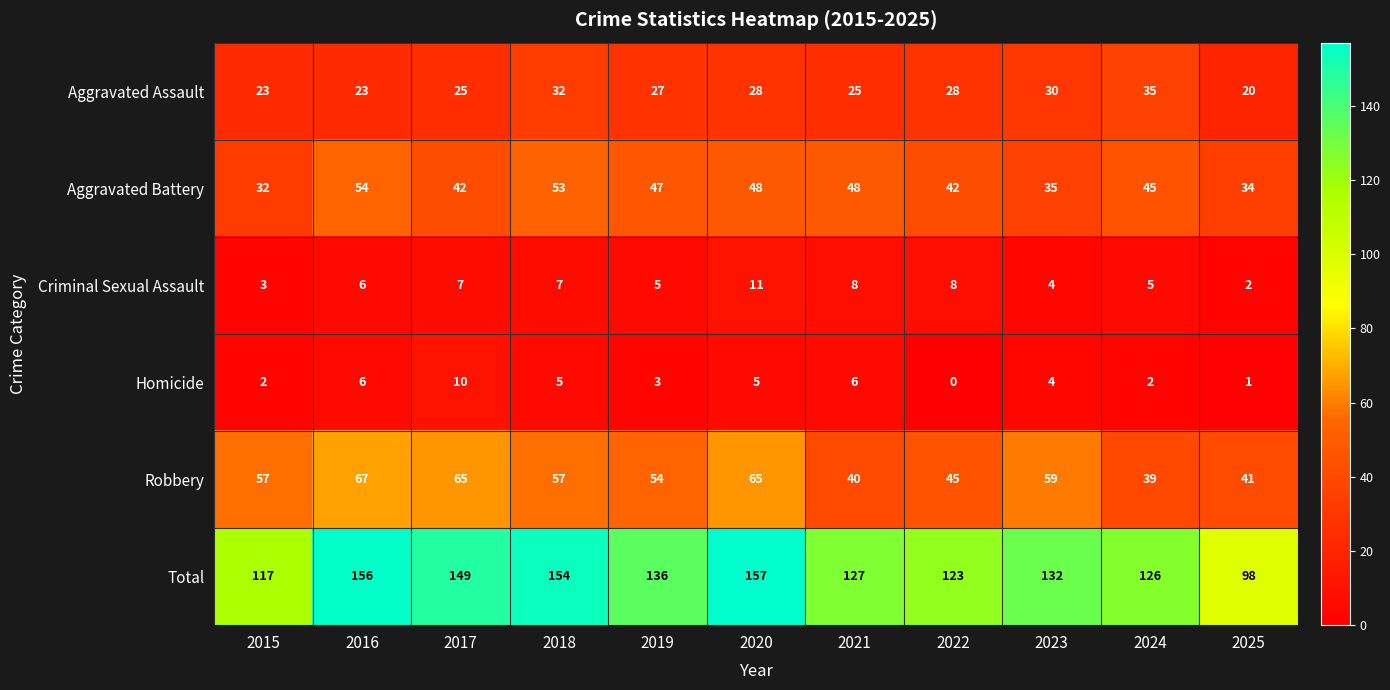

How many Aggravated Assault values are between 23 and 30?

8